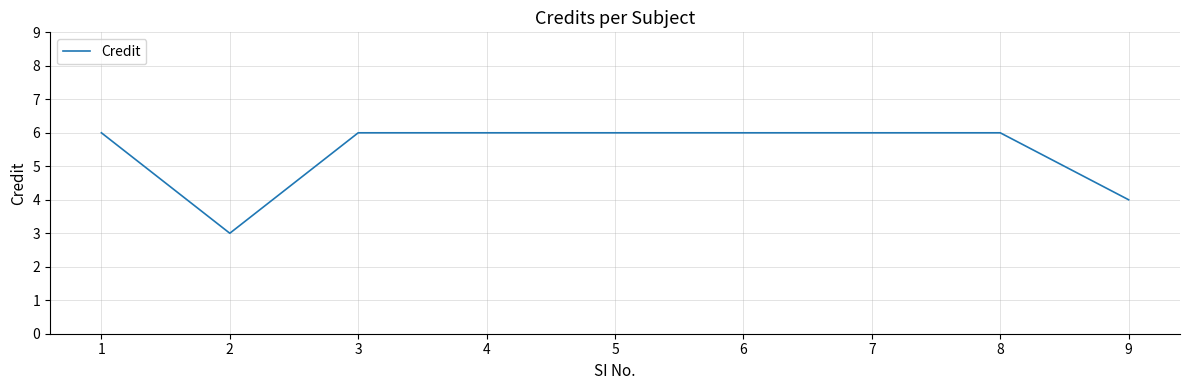

At which category does the chart reach its minimum across all series?

2